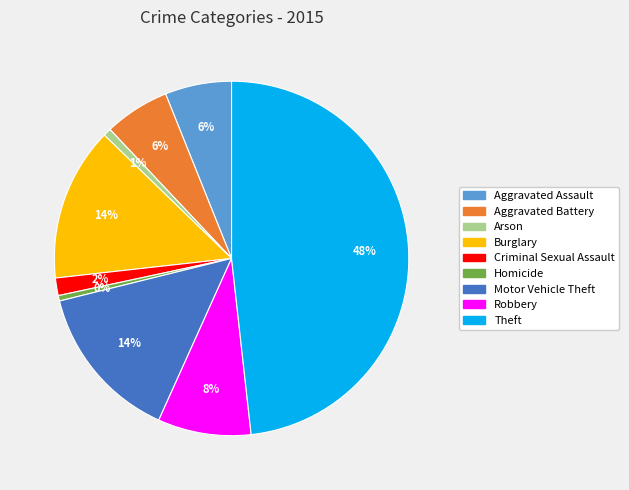

To the nearest percent, what is the difference between the Theft and Aggravated Battery slice percentages?

42%